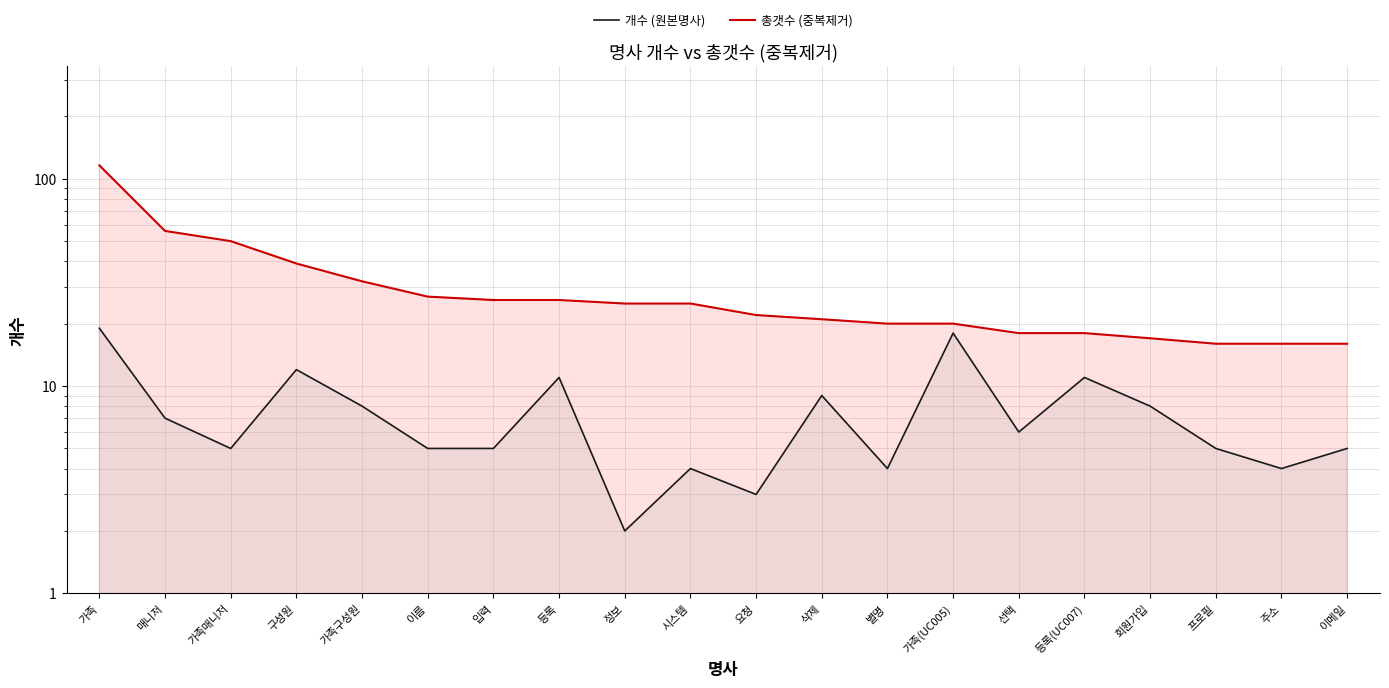

What is the total value across all series at 삭제?

30